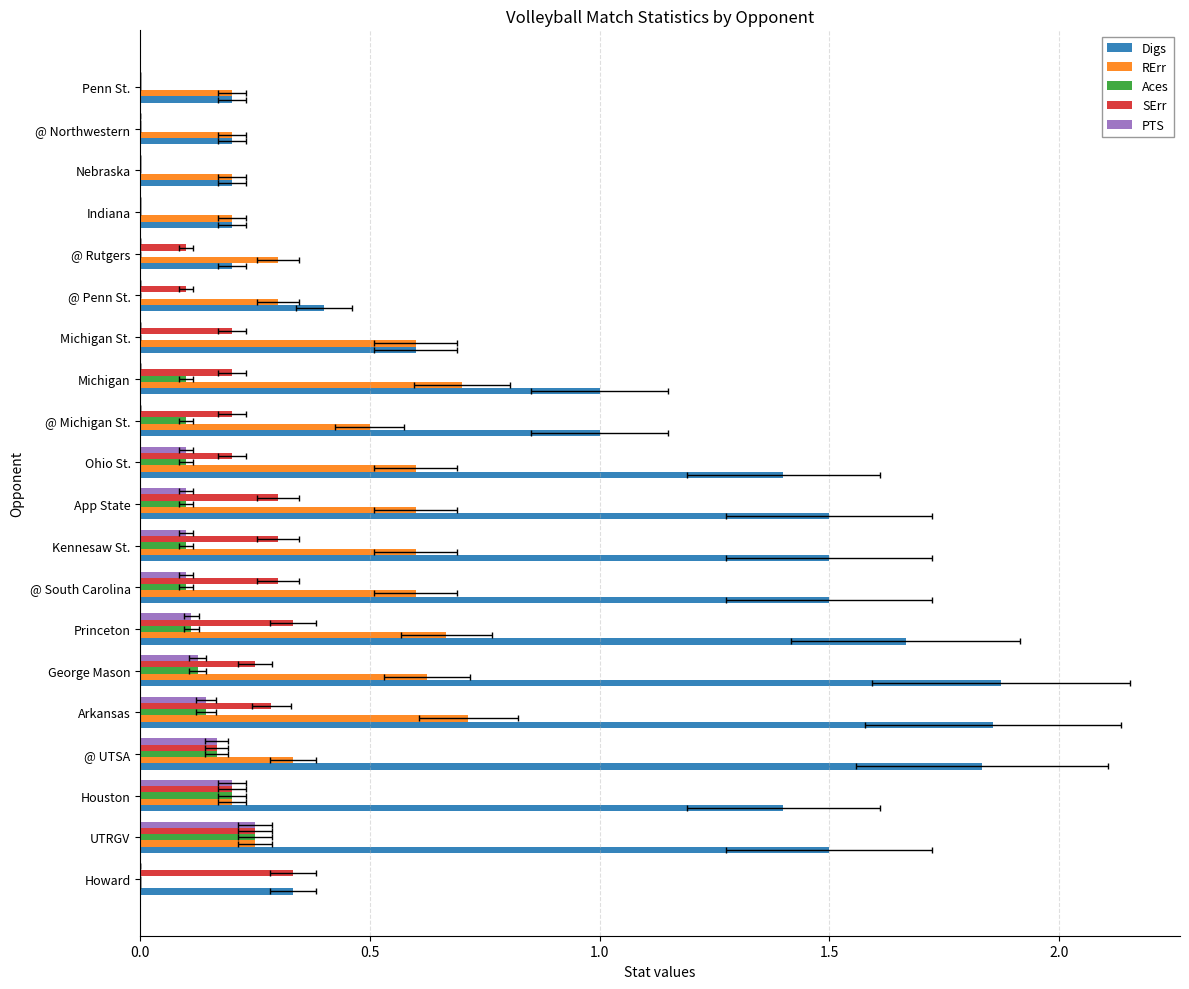

Reading right to left, extract all data points from this chart.

Digs: 0.2	0.2	0.2	0.2	0.2	0.4	0.6	1.0	1.0	1.4	1.5	1.5	1.5	1.7	1.9	1.9	1.8	1.4	1.5	0.3
RErr: 0.2	0.2	0.2	0.2	0.3	0.3	0.6	0.7	0.5	0.6	0.6	0.6	0.6	0.7	0.6	0.7	0.3	0.2	0.2	0.0
Aces: 0.0	0.0	0.0	0.0	0.0	0.0	0.0	0.1	0.1	0.1	0.1	0.1	0.1	0.1	0.1	0.1	0.2	0.2	0.2	0.0
SErr: 0.0	0.0	0.0	0.0	0.1	0.1	0.2	0.2	0.2	0.2	0.3	0.3	0.3	0.3	0.2	0.3	0.2	0.2	0.2	0.3
PTS: 0.0	0.0	0.0	0.0	0.0	0.0	0.0	0.0	0.0	0.1	0.1	0.1	0.1	0.1	0.1	0.1	0.2	0.2	0.2	0.0